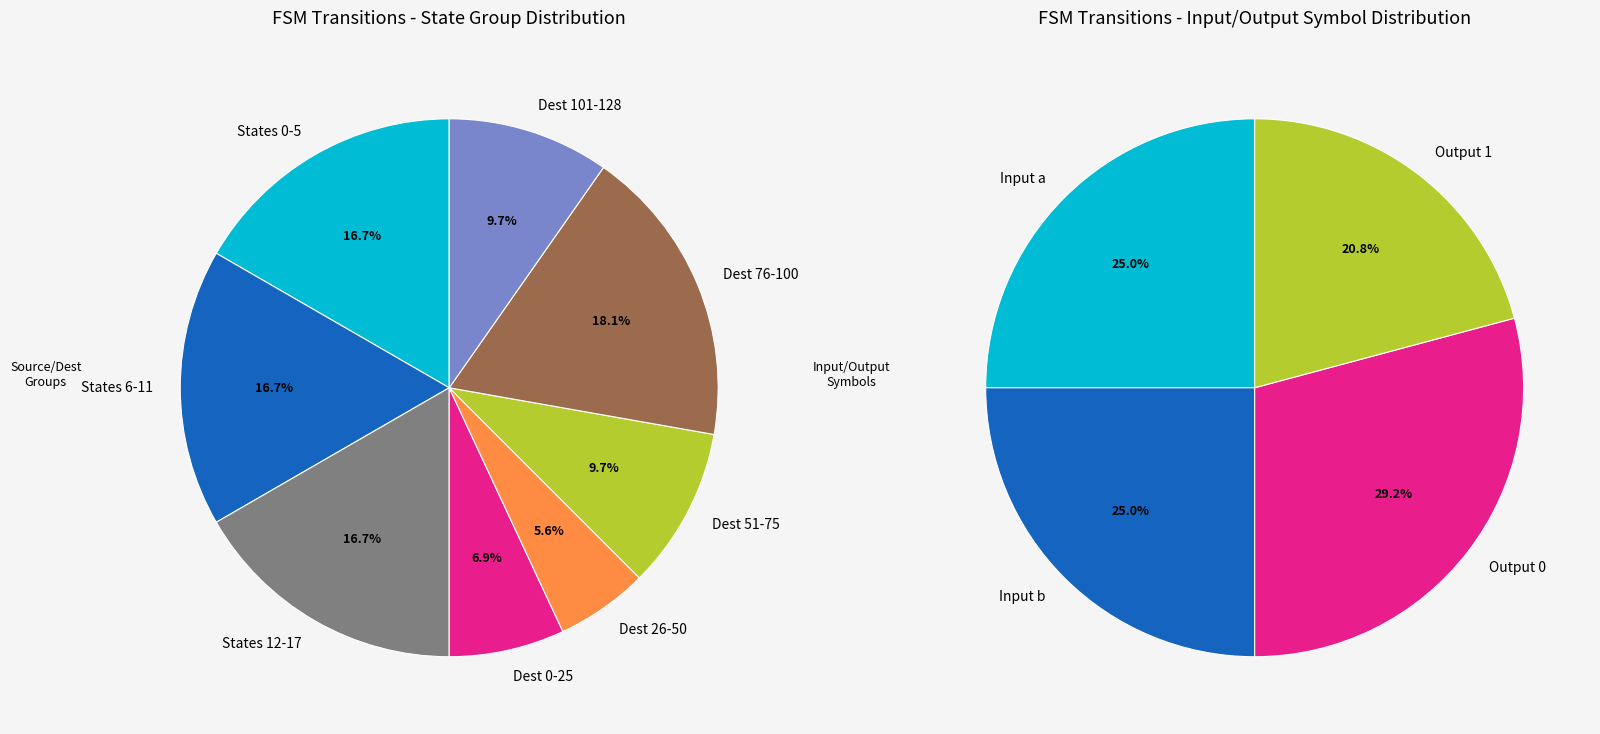

What portion of the pie excludes 5->126(a)?

100.0%